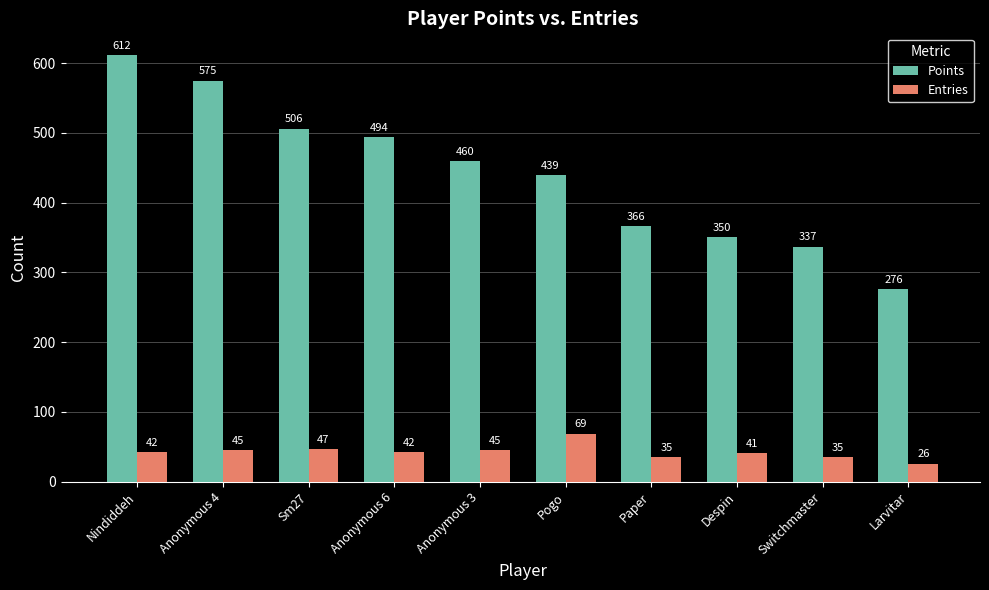

The Points series shows 127 at Switchmaster. True or false?

False